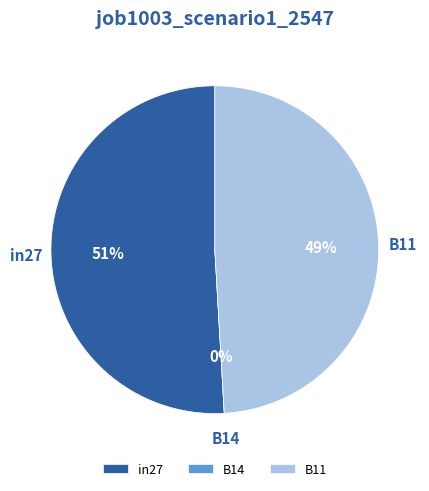

Count the number of slices in the pie.

3